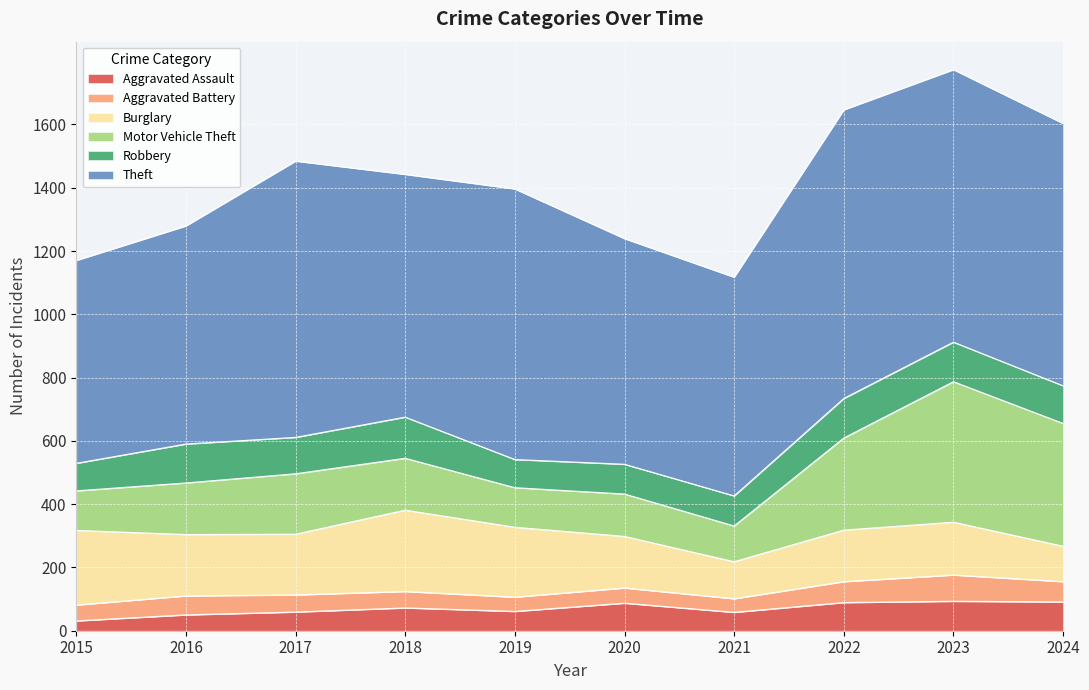

Reading right to left, what are all the values shown in this chart?

Aggravated Assault: 91	93	89	58	87	61	72	59	50	31
Aggravated Battery: 64	83	66	43	48	45	52	54	60	50
Burglary: 112	167	163	117	163	221	257	192	194	236
Motor Vehicle Theft: 388	444	291	113	134	125	164	191	163	125
Robbery: 119	125	125	95	94	89	130	115	123	87
Theft: 829	861	912	691	713	855	767	873	689	641